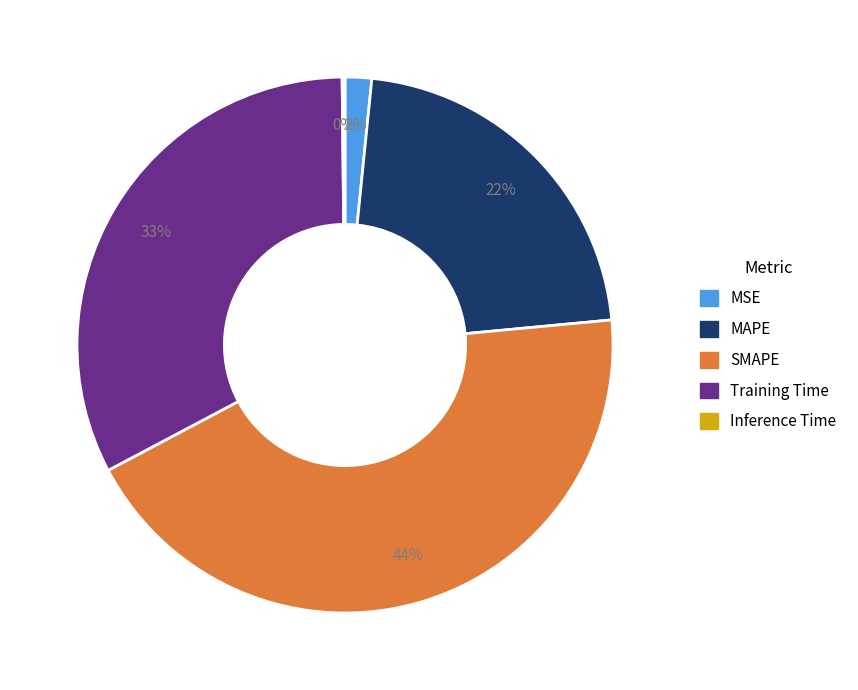

The SMAPE slice represents 35% of the pie. True or false?

False